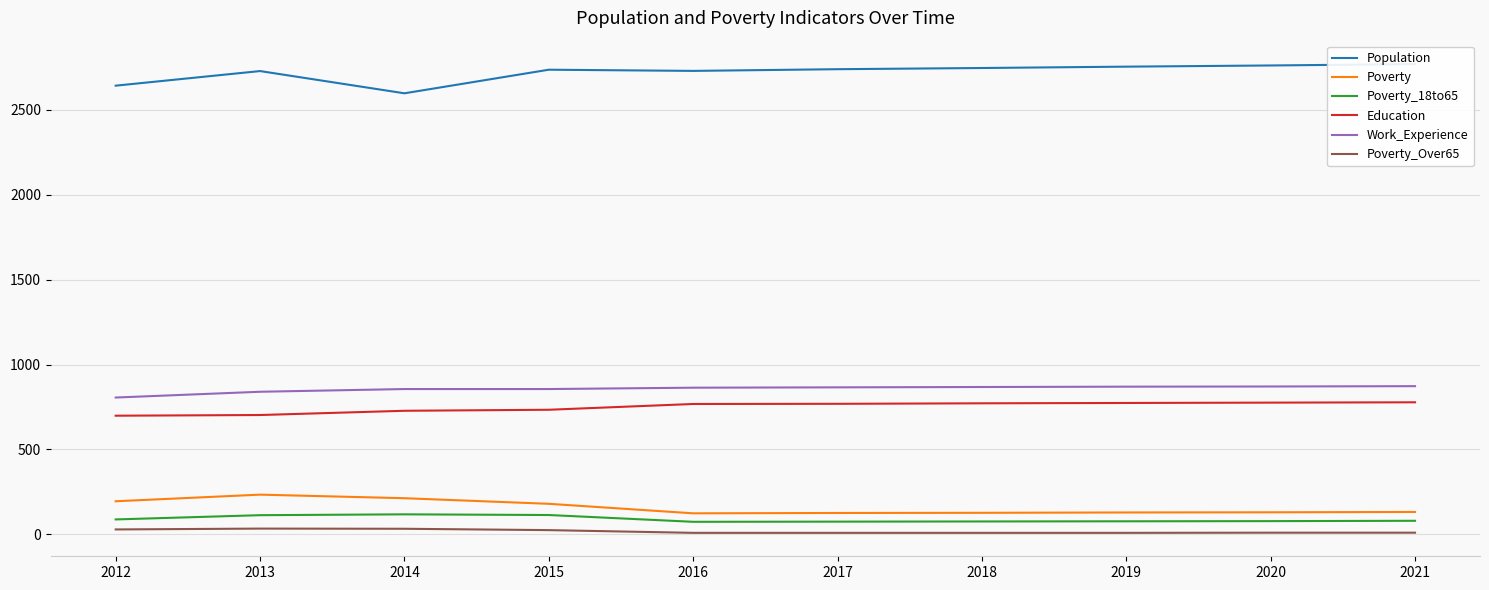

Is it true that Poverty_Over65 equals 13 at 2021?

False